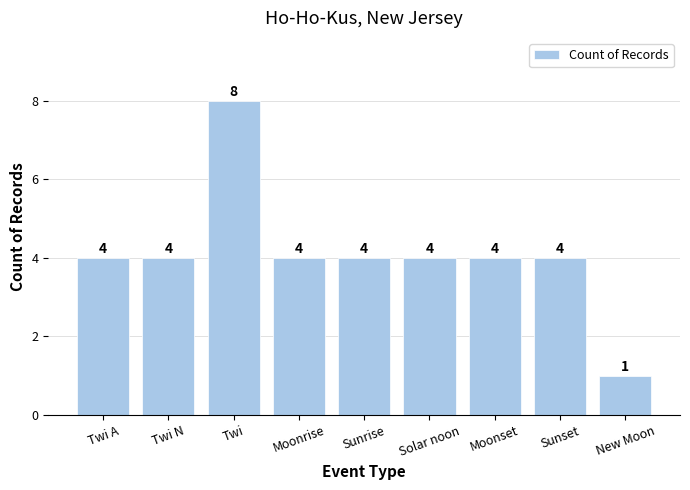

What is the change in value from Twi to Sunset?

-4